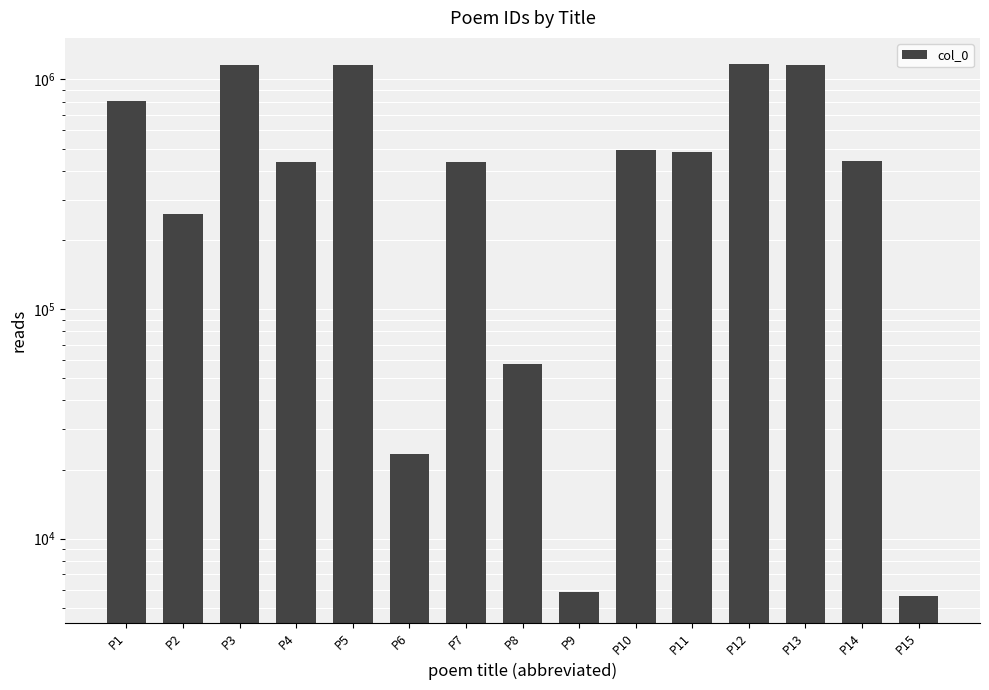

Reading right to left, extract all data points from this chart.

5610	439477	1153092	1162539	481429	491423	5839	57511	437517	23354	1152734	437518	1152792	259646	807271